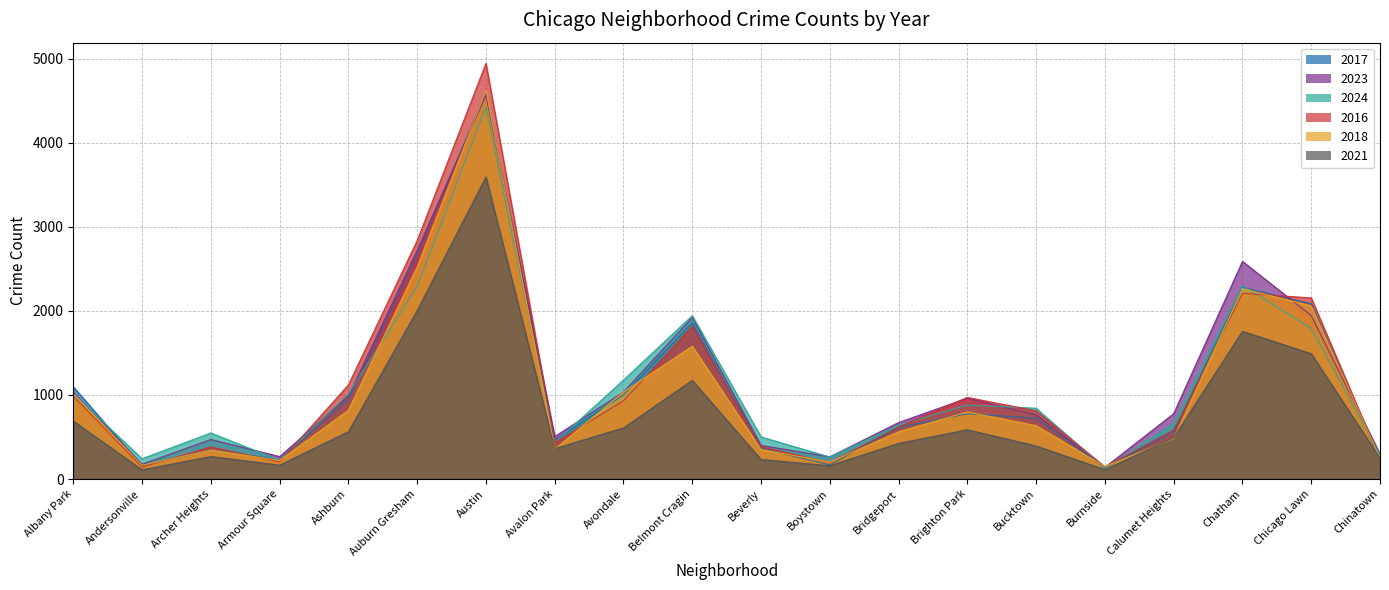

Where does the 2018 series first go above 635?

Albany Park